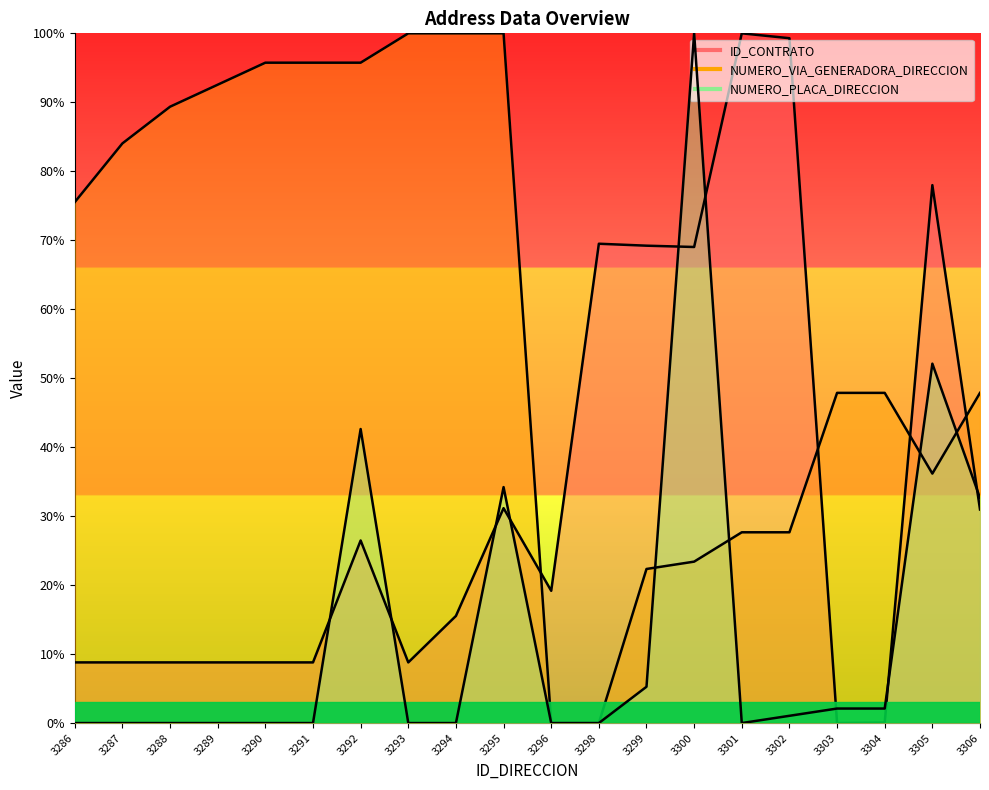

Reading right to left, transcribe all the data shown in this chart.

ID_CONTRATO: 31.0	78.0	0.1	0.0	99.3	100.0	69.0	69.2	69.5	19.2	31.2	15.5	8.8	26.5	8.8	8.8	8.8	8.8	8.8	8.8
NUMERO_VIA_GENERADORA_DIRECCION: 47.9	36.2	47.9	47.9	27.7	27.7	23.4	22.3	0.0	0.0	100.0	100.0	100.0	95.7	95.7	95.7	92.6	89.4	84.0	75.5
NUMERO_PLACA_DIRECCION: 32.6	52.1	2.1	2.1	1.1	0.0	100.0	5.3	0.0	0.0	34.2	0.0	0.0	42.6	0.0	0.0	0.0	0.0	0.0	0.0